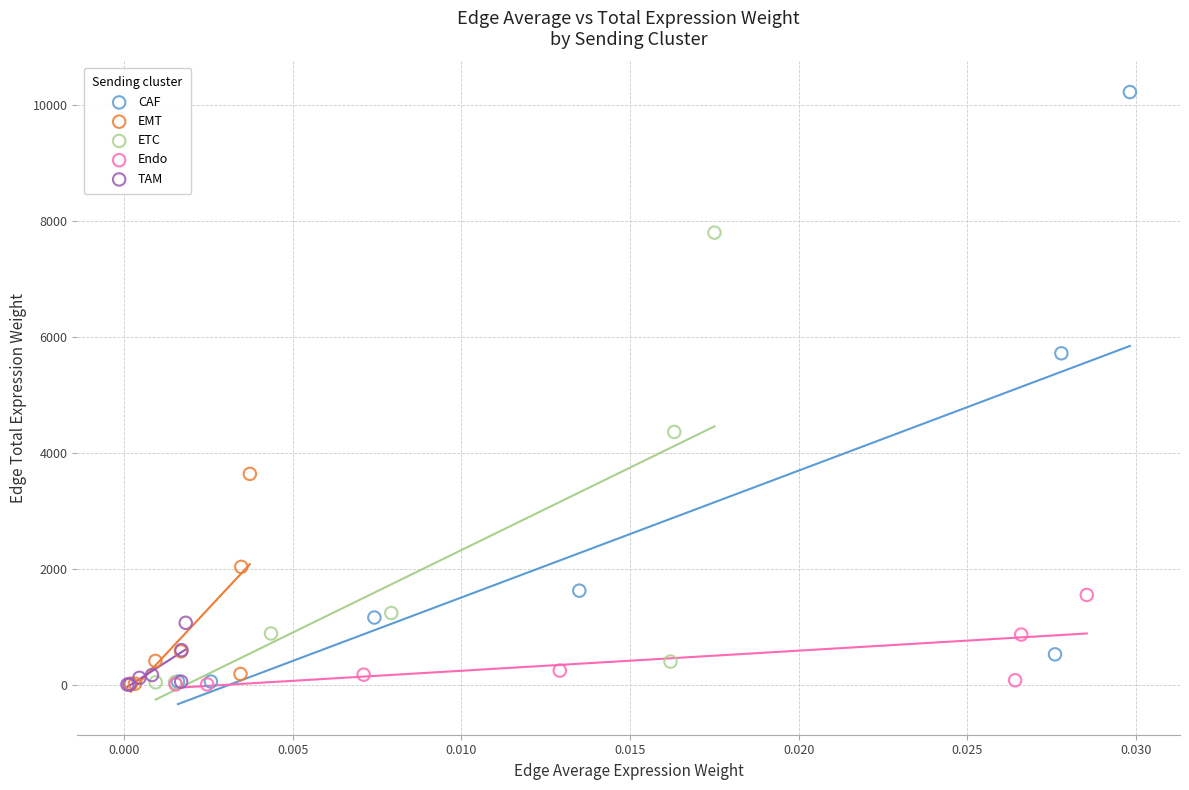

Which series contains the highest Y value?

CAF